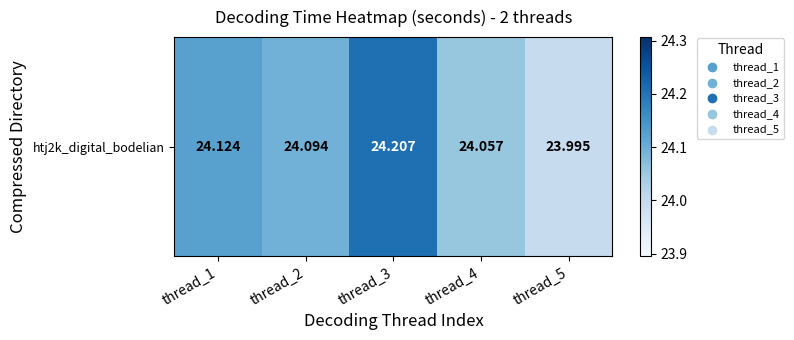

How many series are shown in this chart?

1